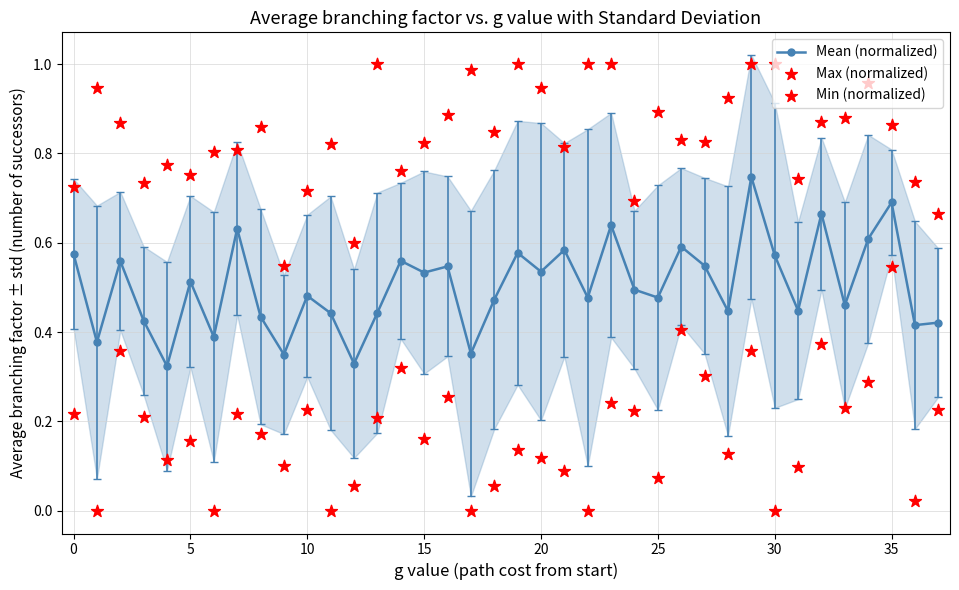

Which series contains the lowest Y value?

Min (normalized)